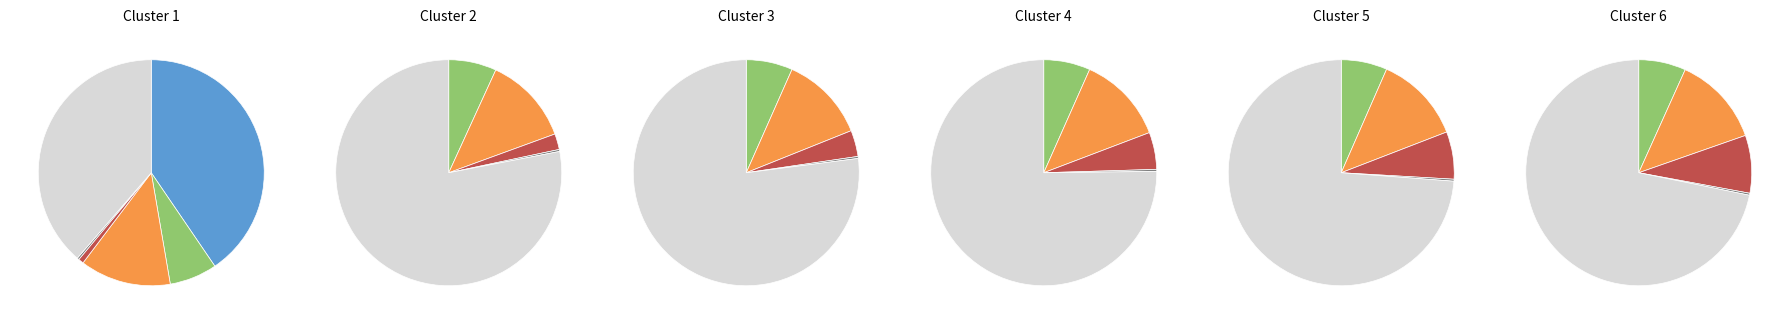

True or false: 10 accounts for 23% of the total.

False